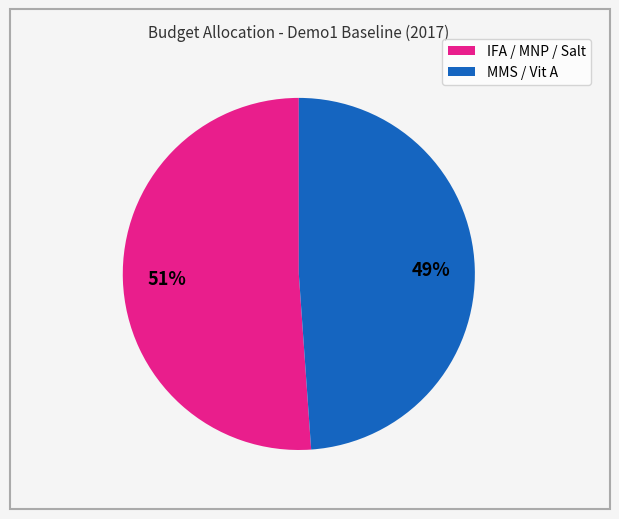

Is there a majority slice in this chart?

Yes